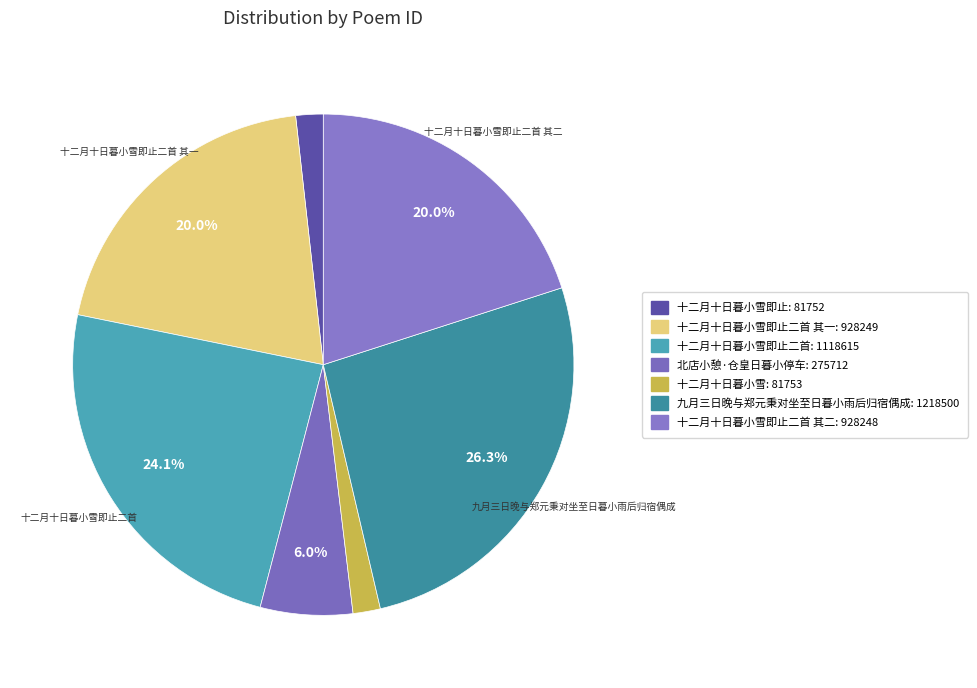

Count the number of slices in the pie.

7